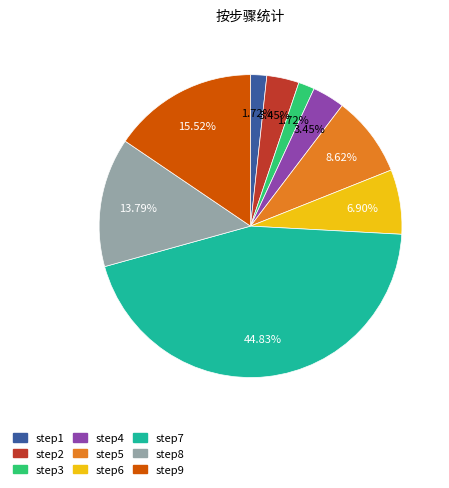

Does any single category account for the majority?

No